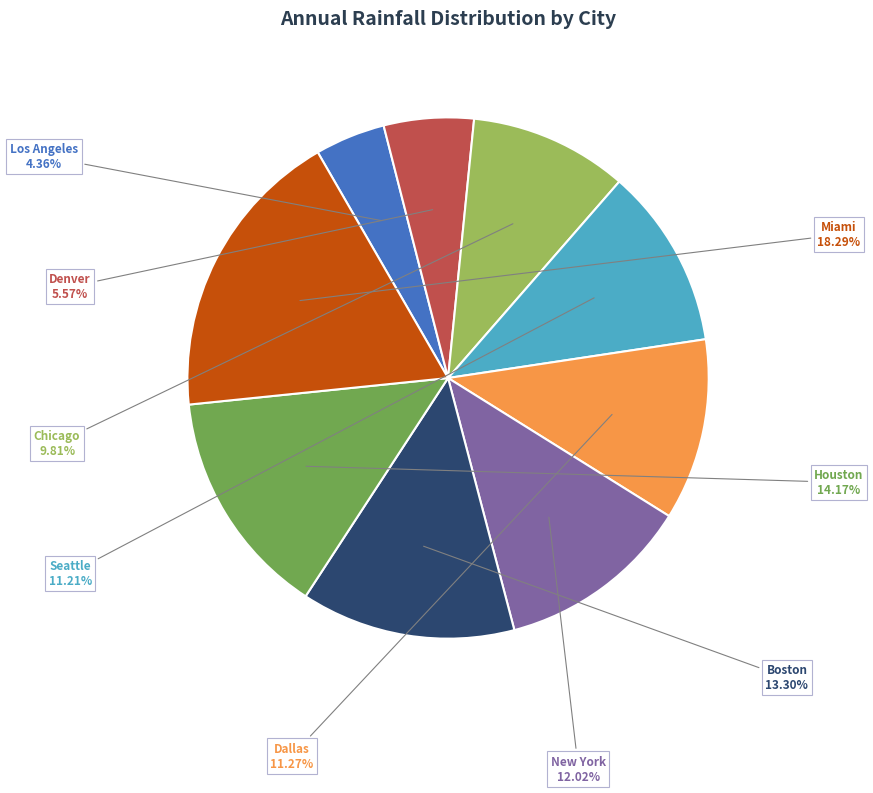

To the nearest percent, what is the combined percentage of Denver and Chicago?

15%